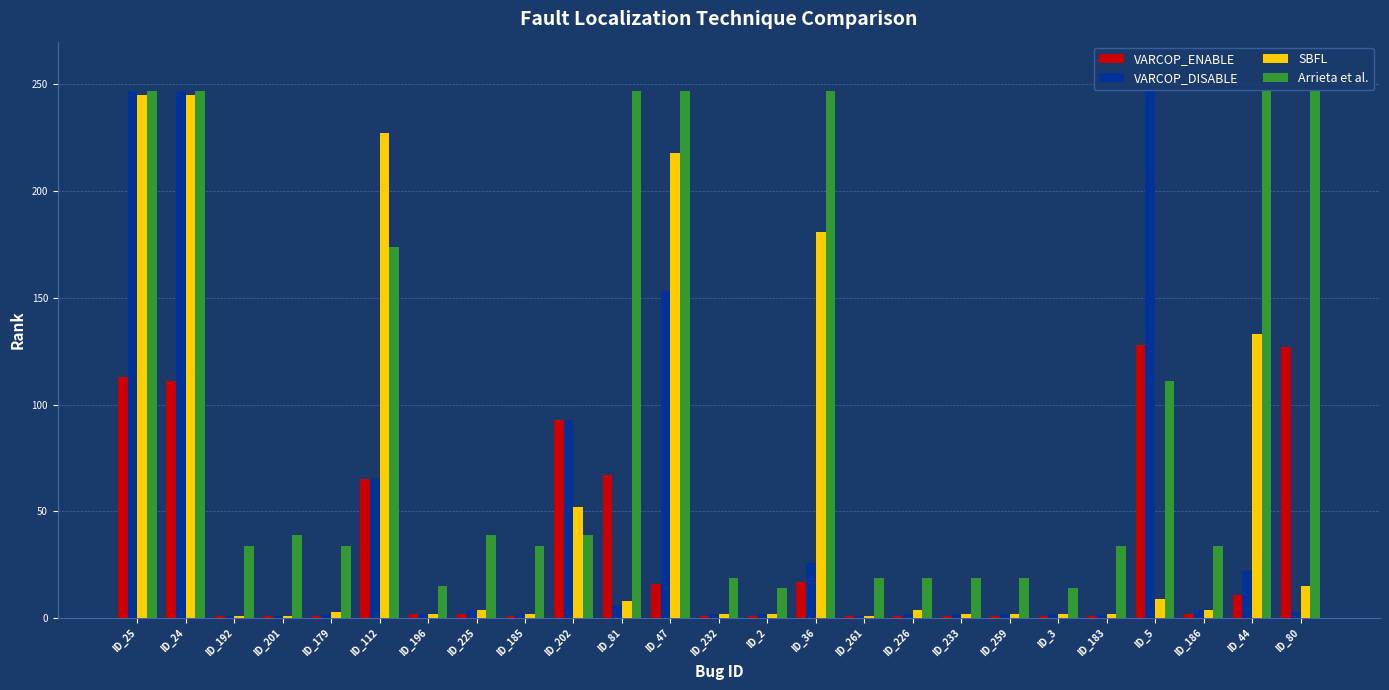

At how many categories does at least one series exceed 217?

9